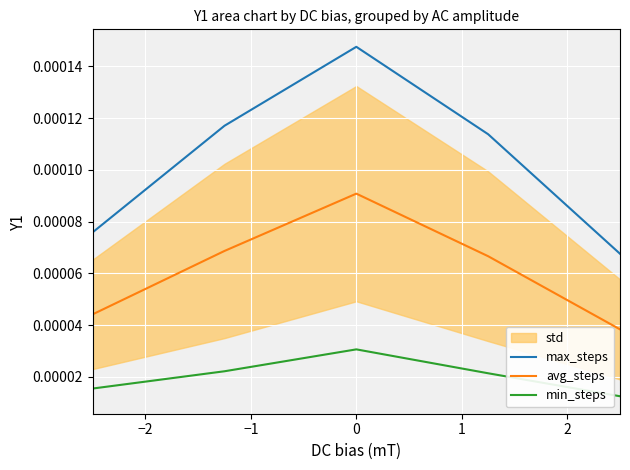

True or false: avg_steps and max_steps intersect in this chart.

False